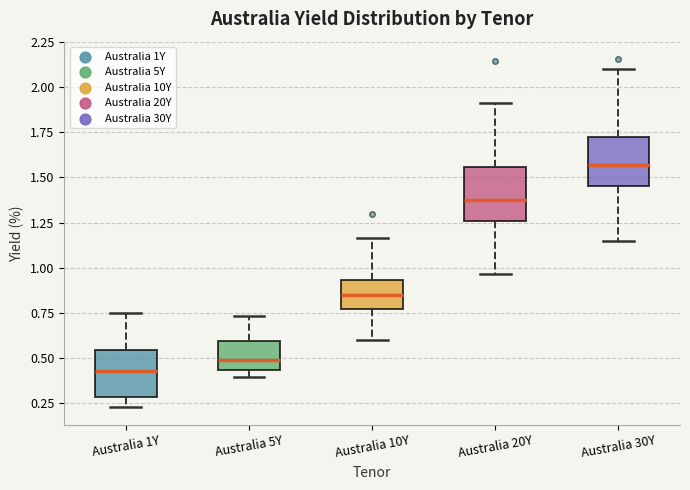

Reading left to right, read every box against the y-axis: the position of its median line, the range the box covers, and the ends of its whiskers. The values are not printed on the chart, so give them approximately, as read against the axis.

Australia 1Y: median 0.45, box 0.30 to 0.55, whiskers 0.25 to 0.75
Australia 5Y: median 0.50, box 0.45 to 0.60, whiskers 0.40 to 0.75
Australia 10Y: median 0.85, box 0.75 to 0.95, whiskers 0.60 to 1.15
Australia 20Y: median 1.40, box 1.25 to 1.55, whiskers 0.95 to 1.90
Australia 30Y: median 1.55, box 1.45 to 1.75, whiskers 1.15 to 2.10